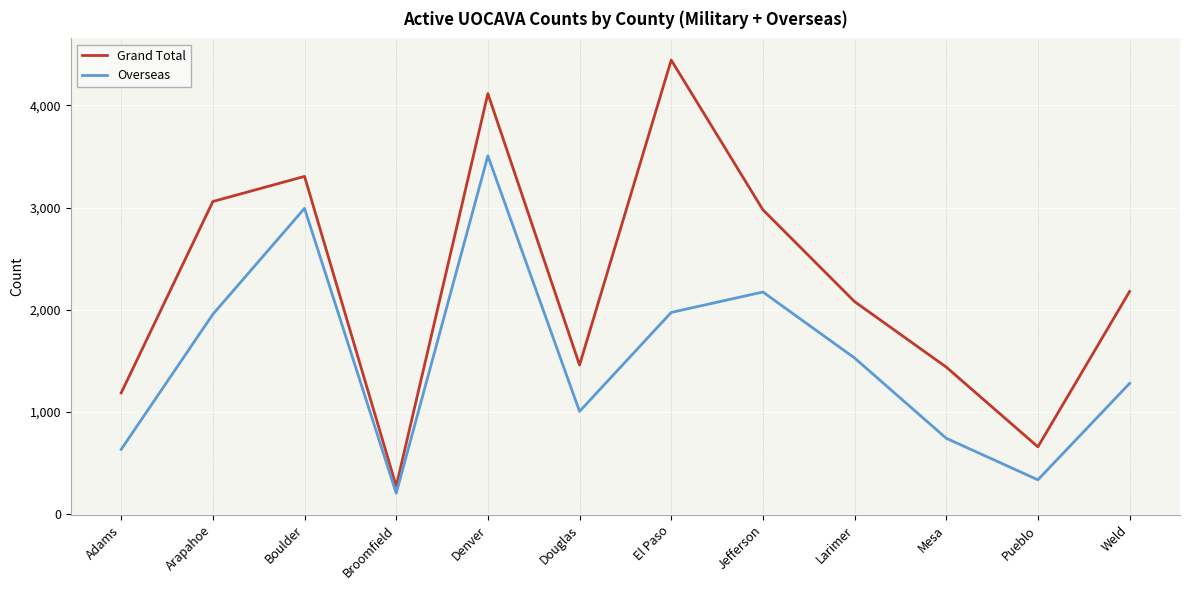

Where is the first local maximum for Grand Total?

Boulder